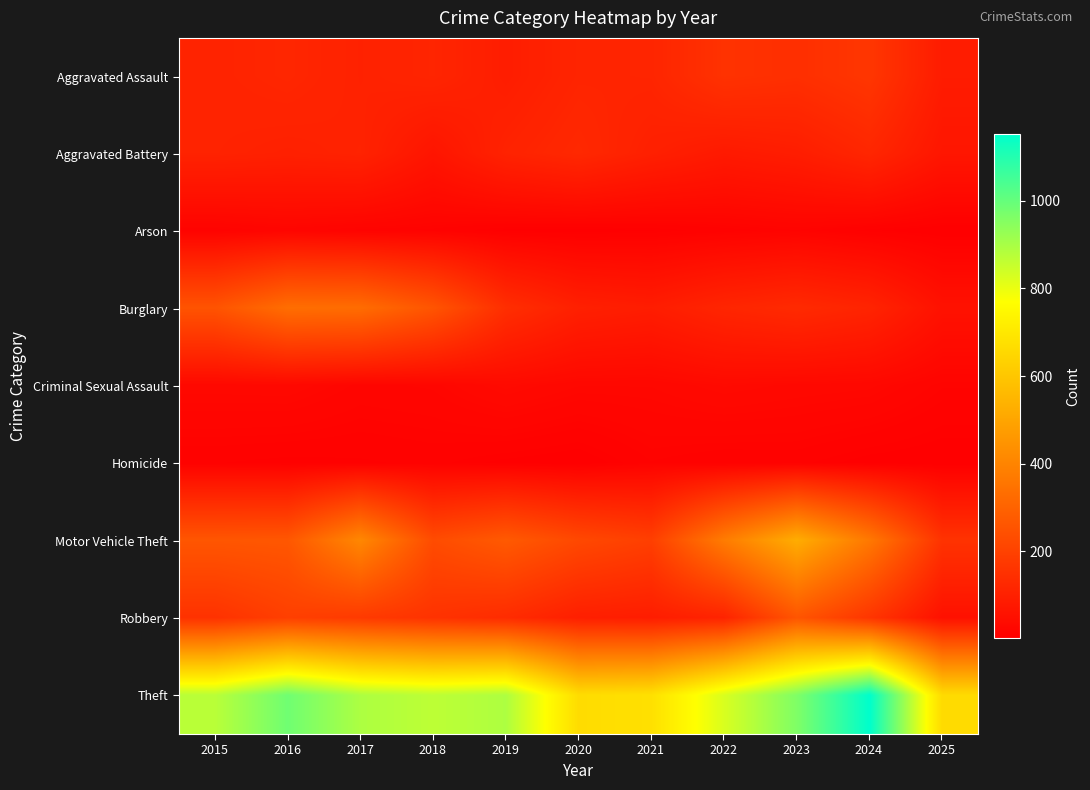

List the series in order of their peak value, lowest first.

Homicide, Arson, Criminal Sexual Assault, Aggravated Battery, Aggravated Assault, Robbery, Burglary, Motor Vehicle Theft, Theft